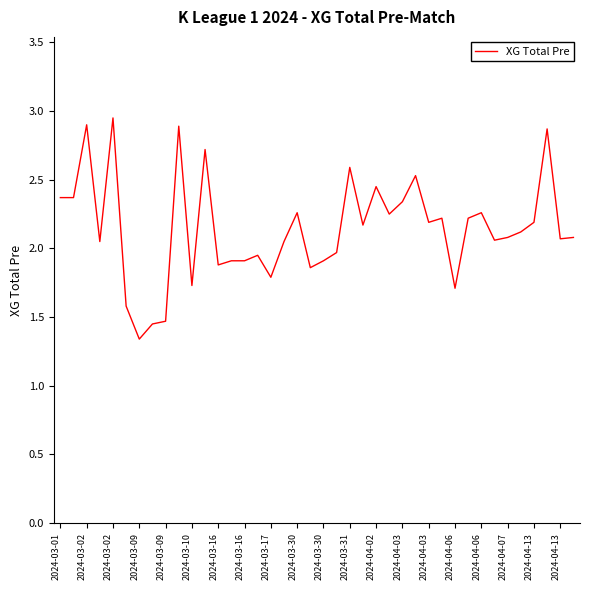

What is the difference between the maximum and minimum values?

1.6